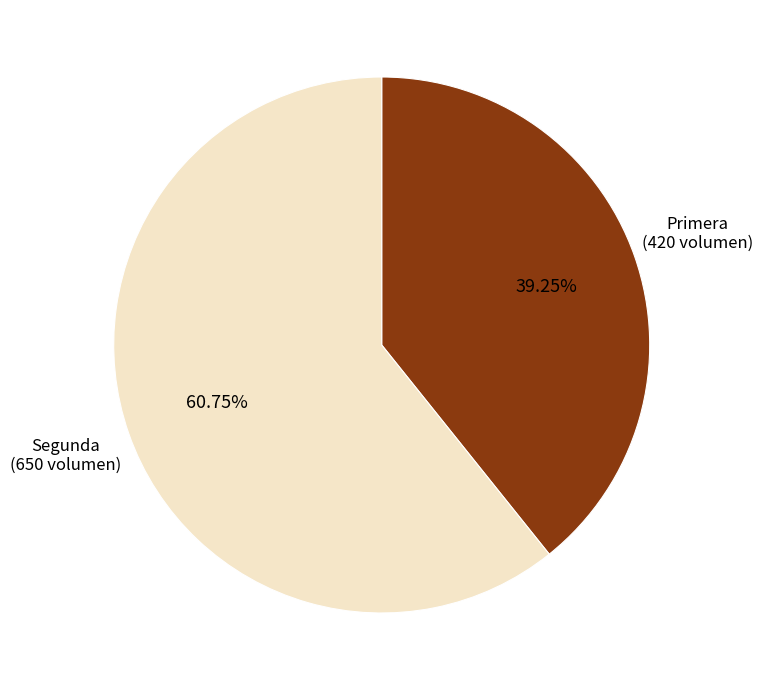

Does any single category account for the majority?

Yes